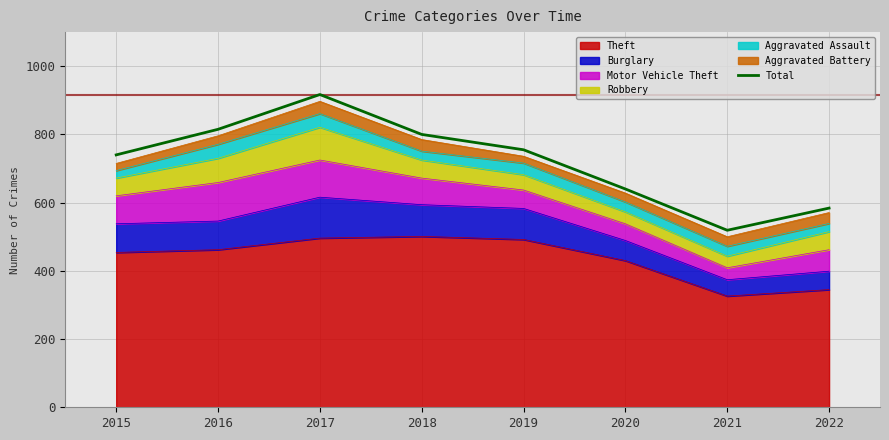

Where is the first local minimum?

2021